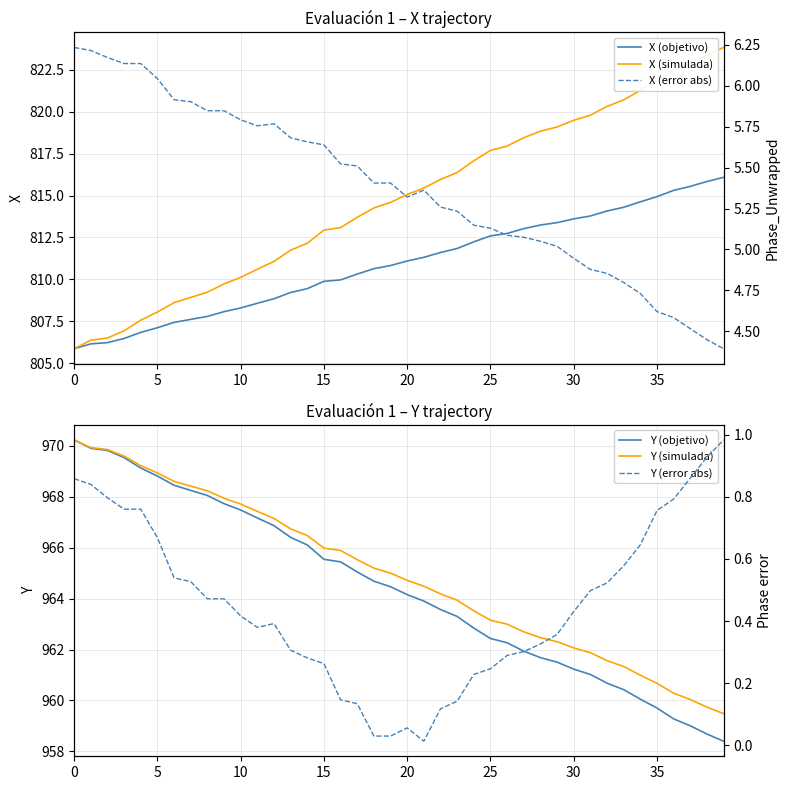

True or false: Y (simulada) and Y (error abs) cross at least once.

False